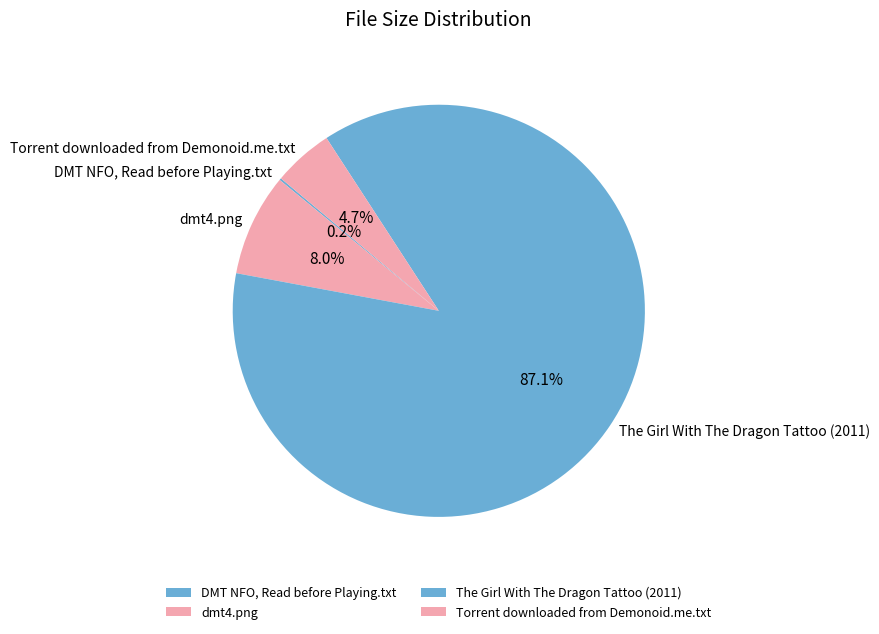

Which category accounts for the majority?

The Girl With The Dragon Tattoo (2011)